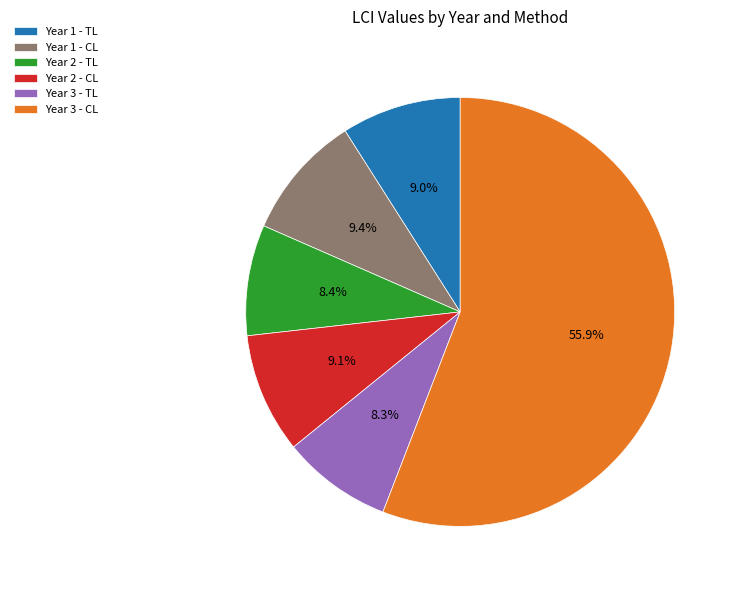

The Year 3 - CL slice represents 66% of the pie. True or false?

False